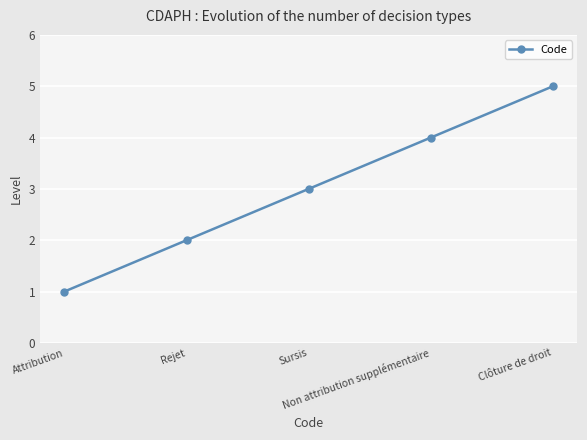

Which label corresponds to the largest value in the chart?

Clôture de droit